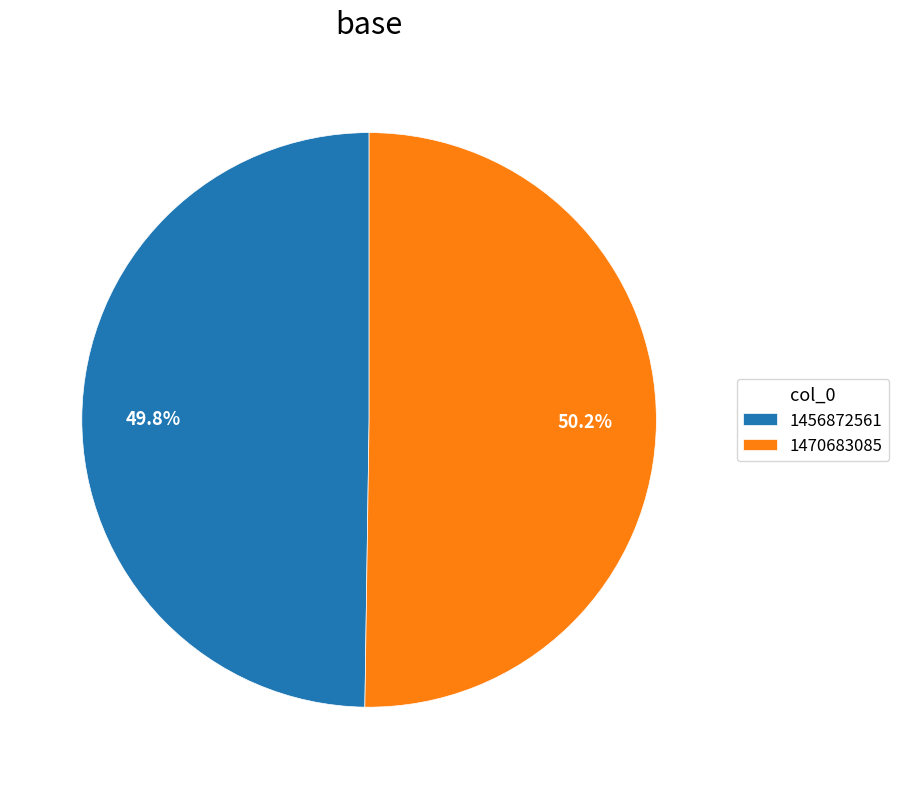

Count the number of slices in the pie.

2